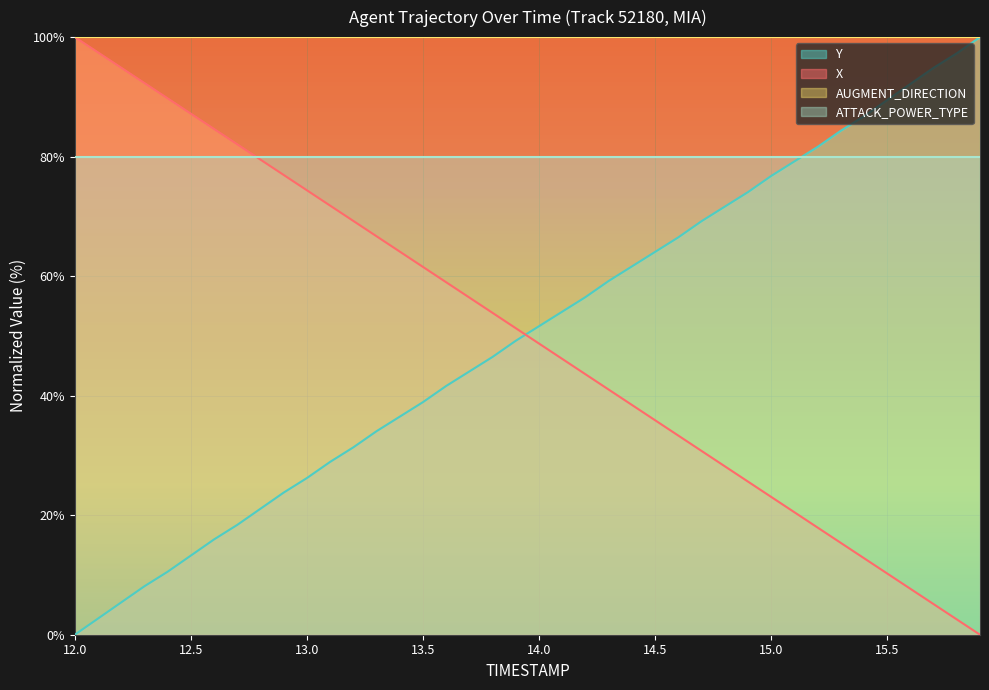

Which series has the largest range (max minus min)?

X